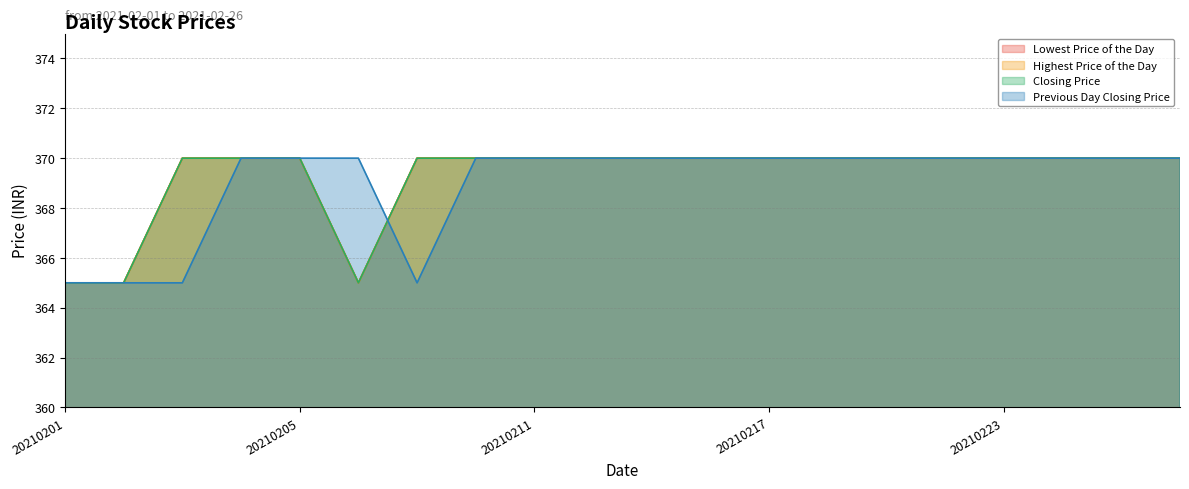

Which series has the largest total across all categories?

Lowest Price of the Day